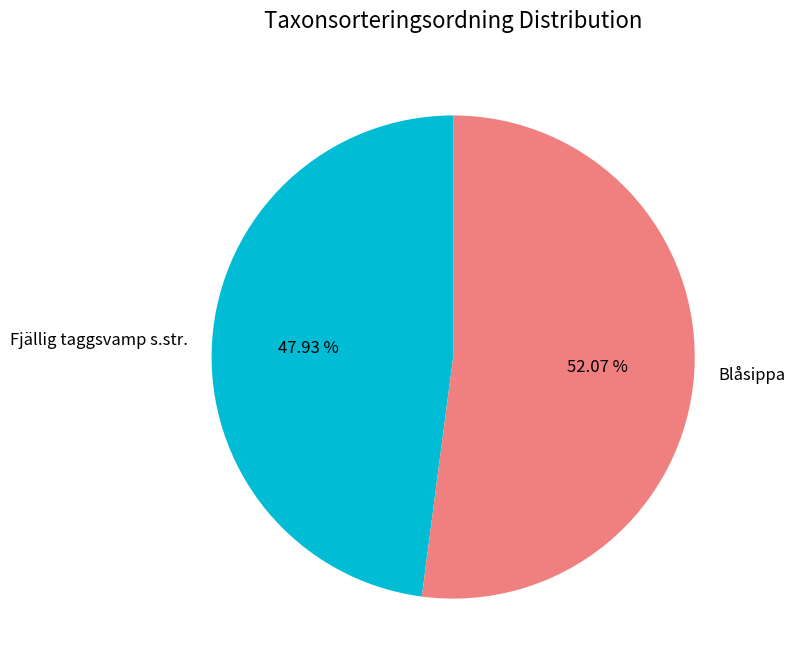

How many segments does this pie chart have?

2